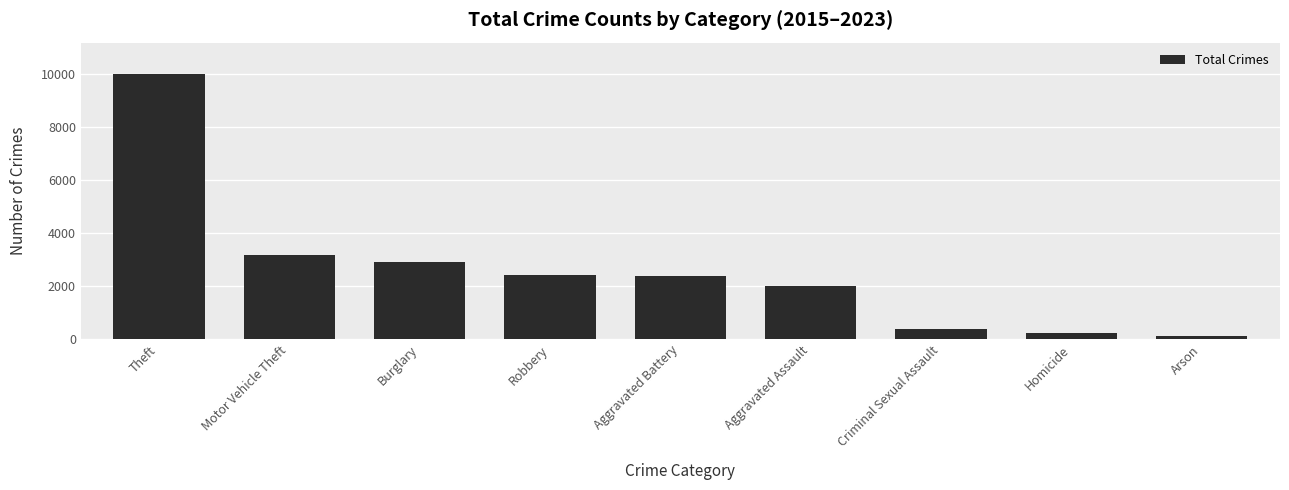

Does the chart contain any negative values?

No